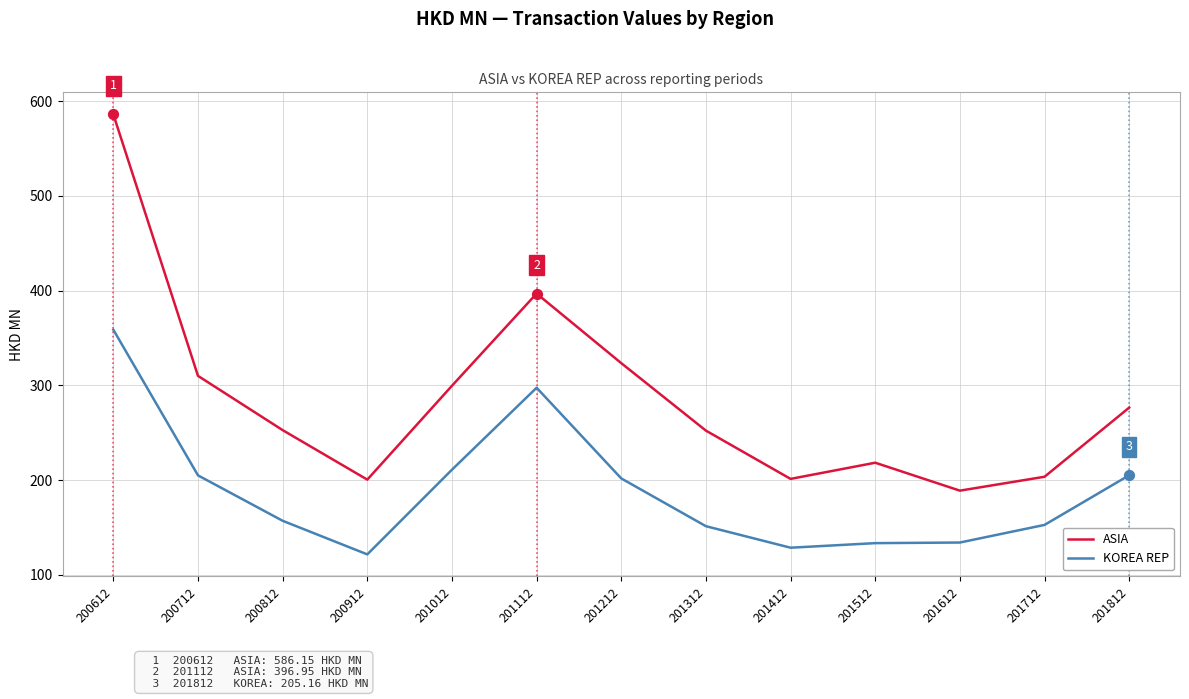

What is the total value across all series at 201012?

510.6